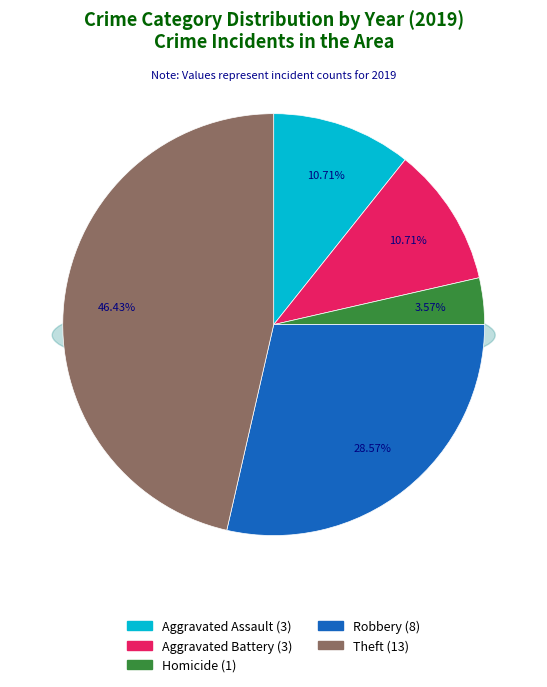

True or false: Robbery accounts for 29% of the total.

True